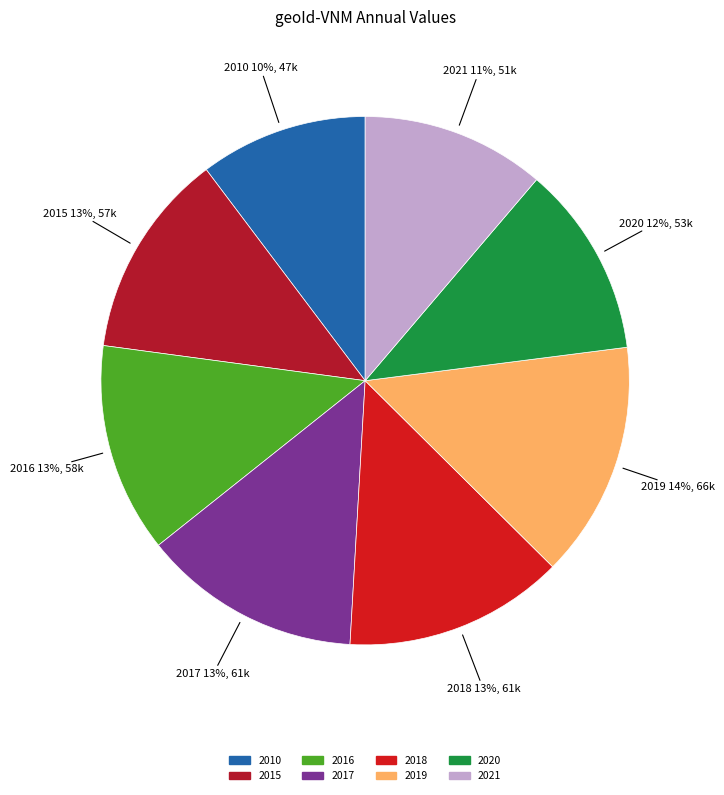

Between 2016 and 2010, which is larger?

2016